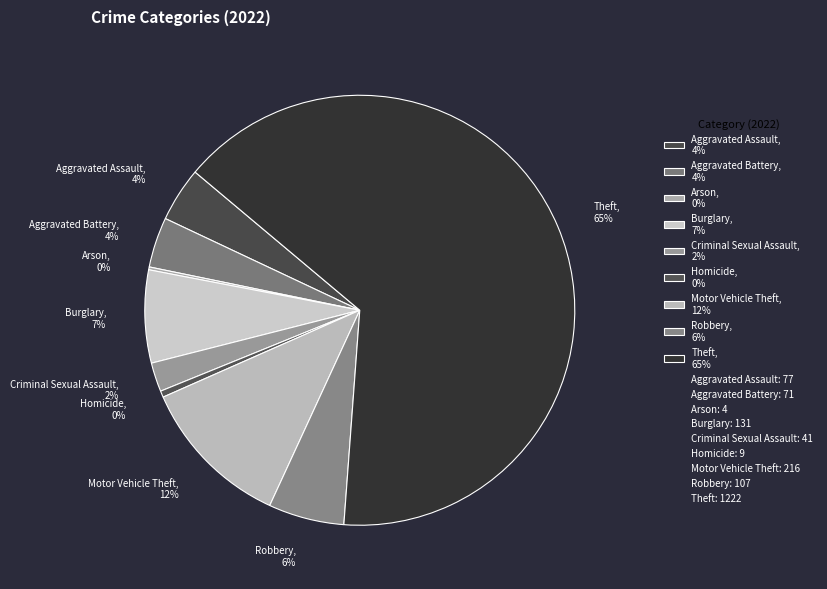

To the nearest percent, what is the difference between the largest and smallest slice percentages?

65%